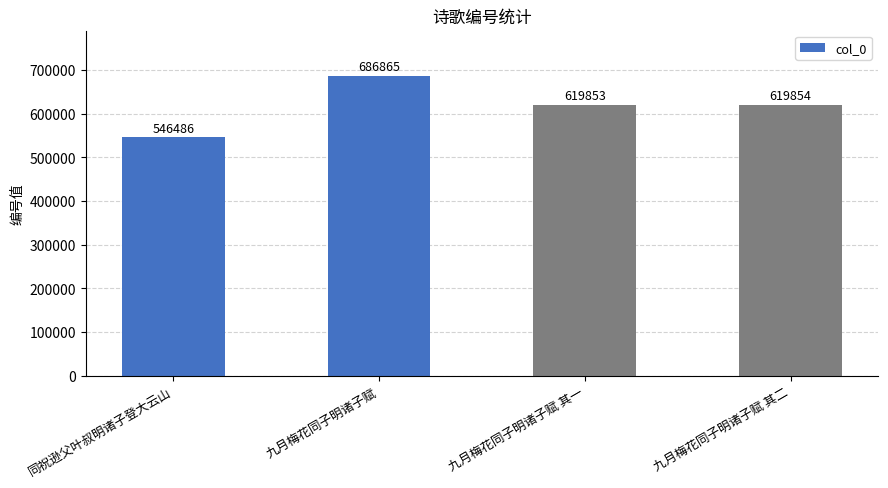

What is the approximate value at 九月梅花同子明诸子赋 其二?

619854